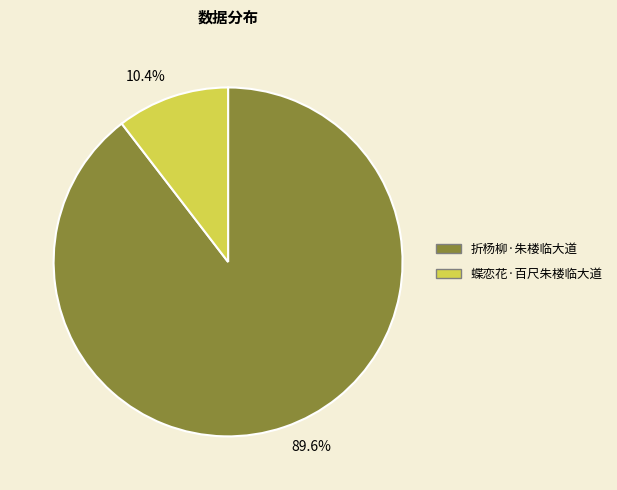

Rank the categories by value from highest to lowest.

折杨柳·朱楼临大道, 蝶恋花·百尺朱楼临大道